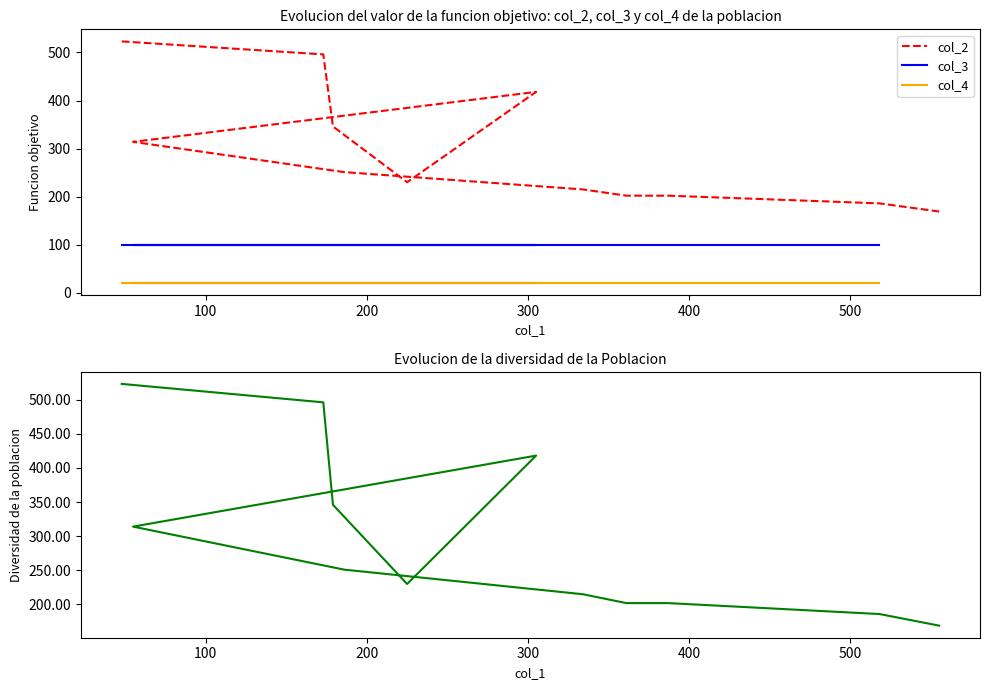

What is the label of the 4th point from the right?

8